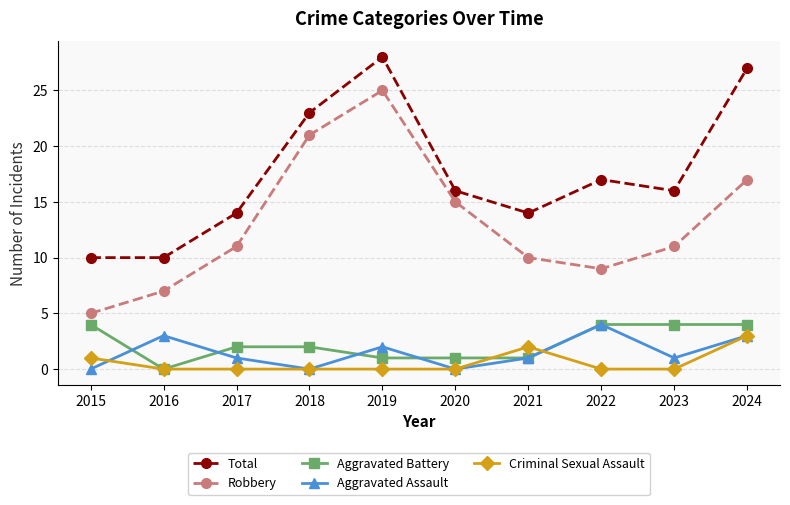

What is the difference between the maximum and minimum values in the Aggravated Battery series?

4